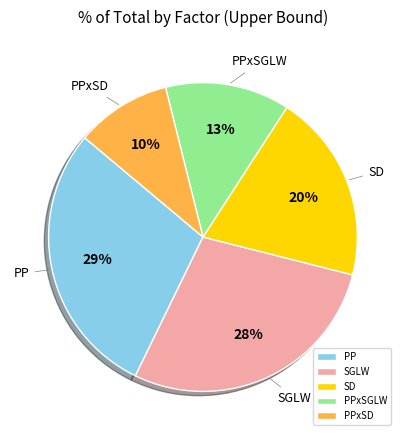

What is the smallest slice in the pie chart?

PPxSD